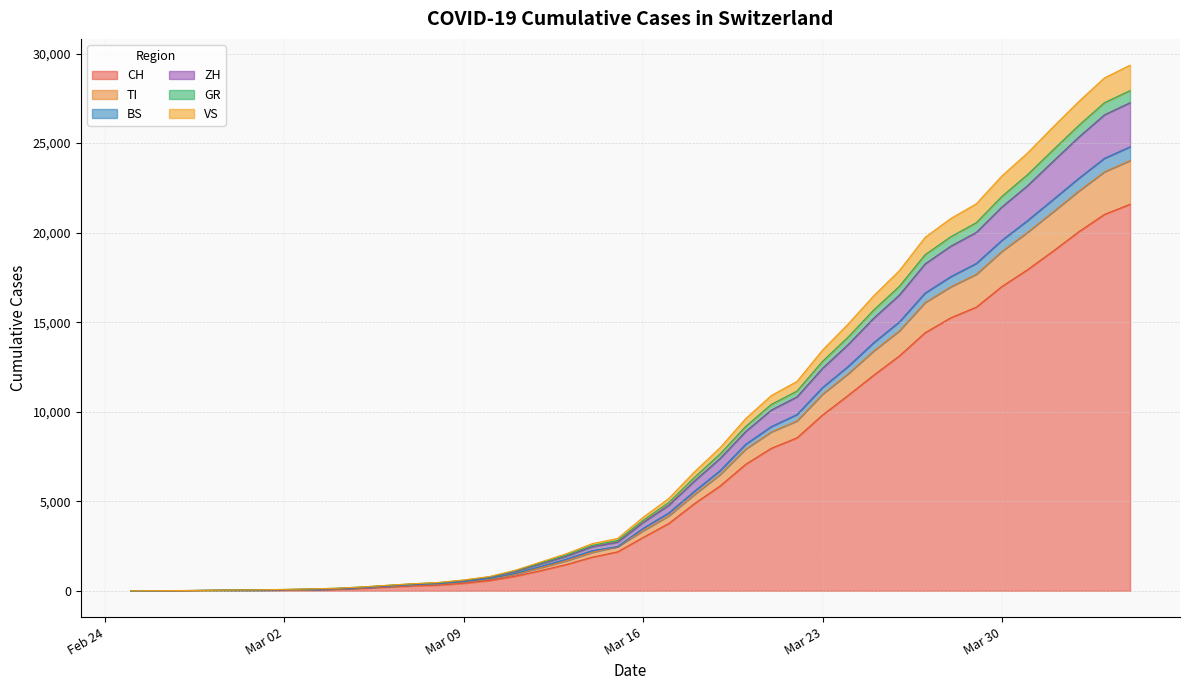

At which label does CH first exceed 2983?

2020-03-17